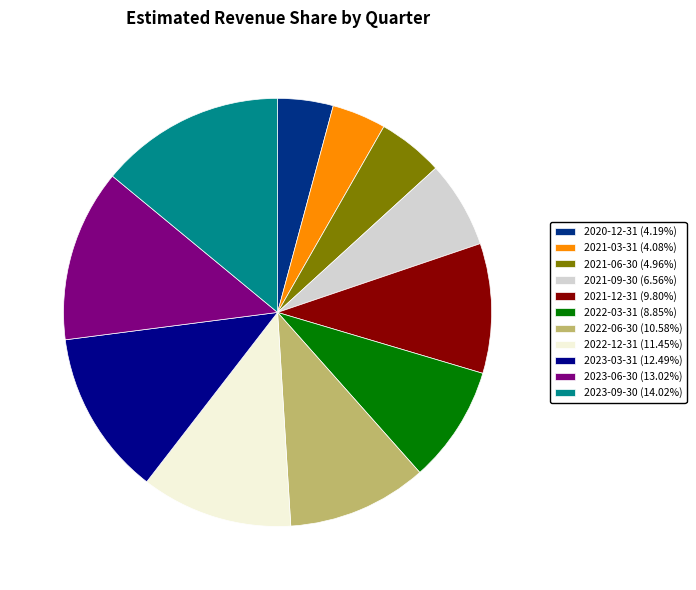

What is the ratio of the value at 2021-06-30 (4.96%) to the value at 2022-03-31 (8.85%)?

0.6